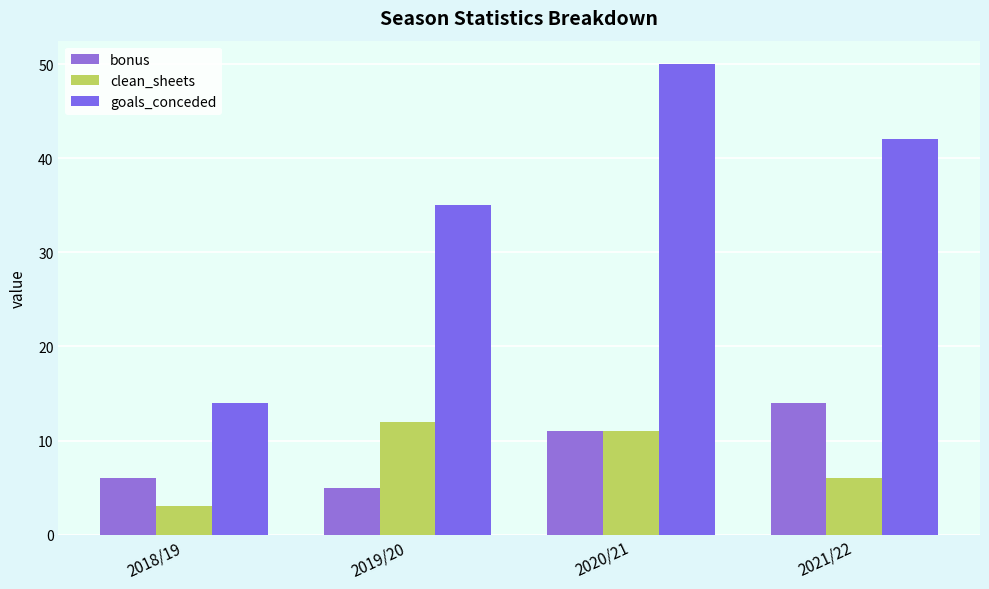

Reading right to left, transcribe all the data shown in this chart.

bonus: 14	11	5	6
clean_sheets: 6	11	12	3
goals_conceded: 42	50	35	14